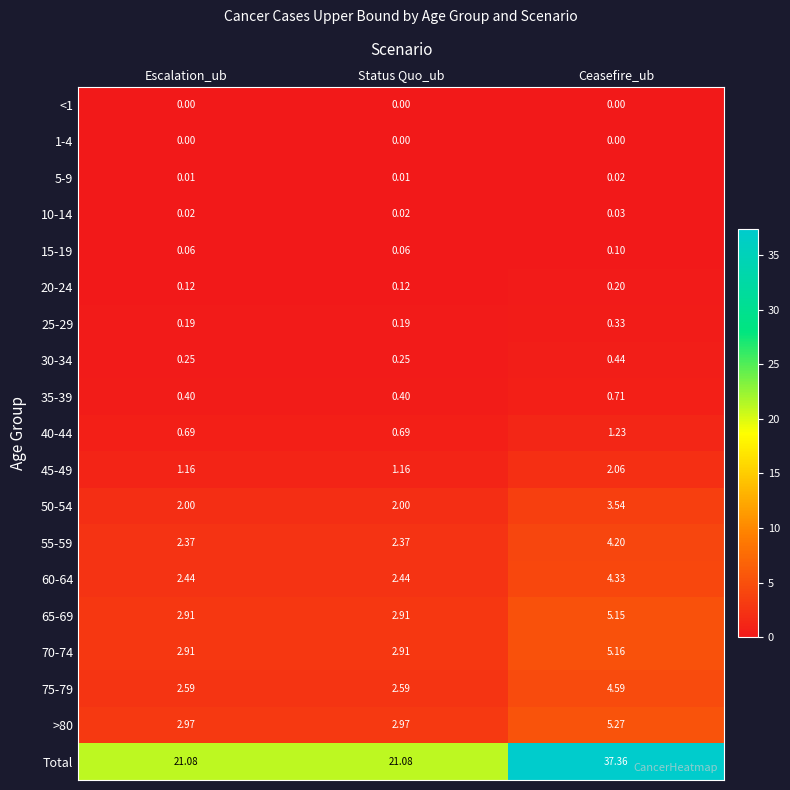

Which series has the largest range (max minus min)?

Total